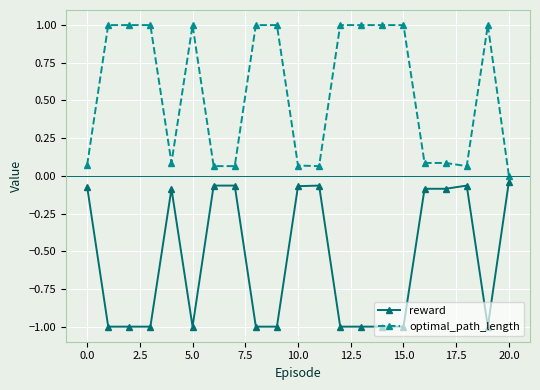

What is the sum of all optimal_path_length values?

11.7